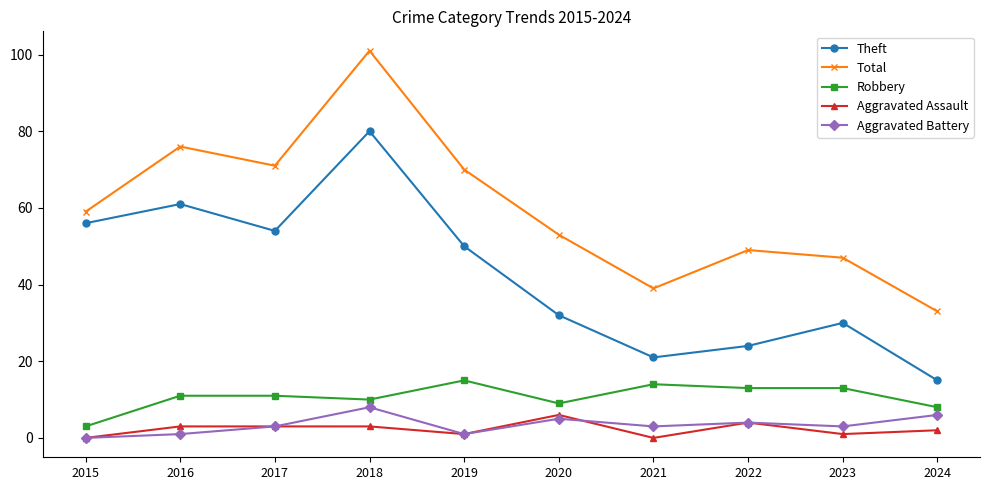

At how many categories does at least one series exceed 10?

10